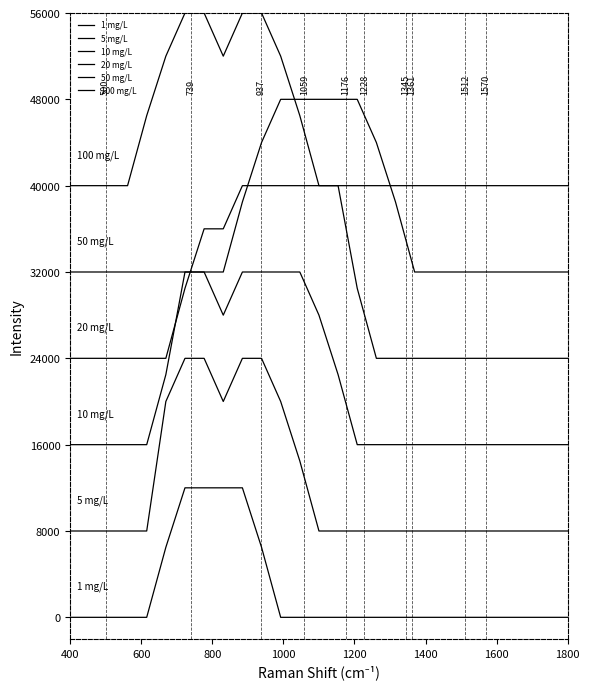

What is the highest value of the 100 mg/L series?

56000.0